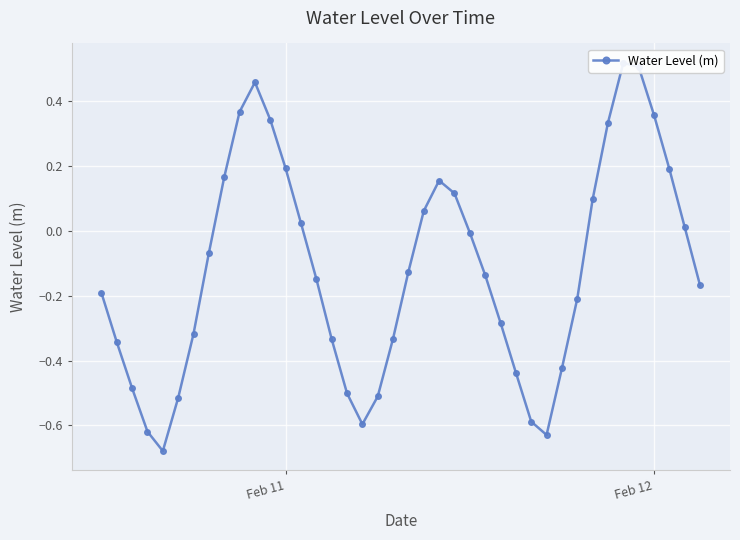

What is the average value?

-0.1